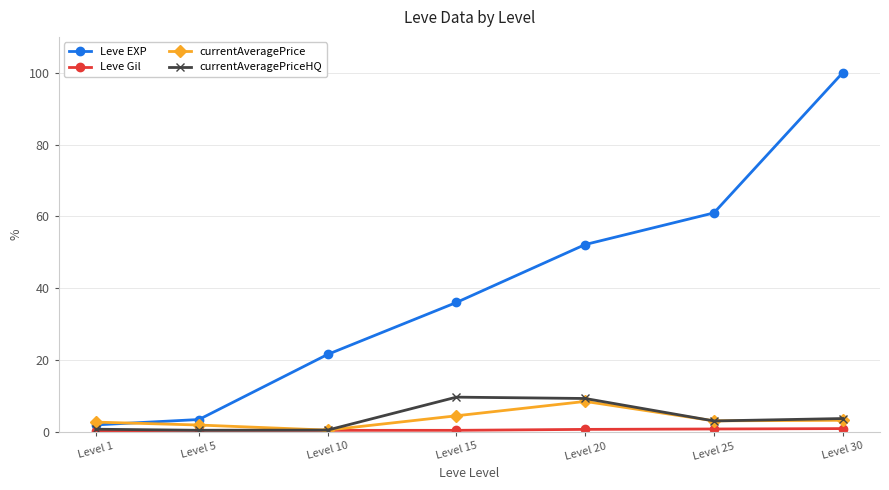

At which category is the sum across all series the highest?

Level 30